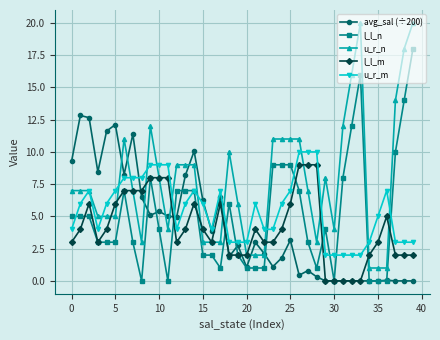

What is the maximum value shown in the chart?

20.0